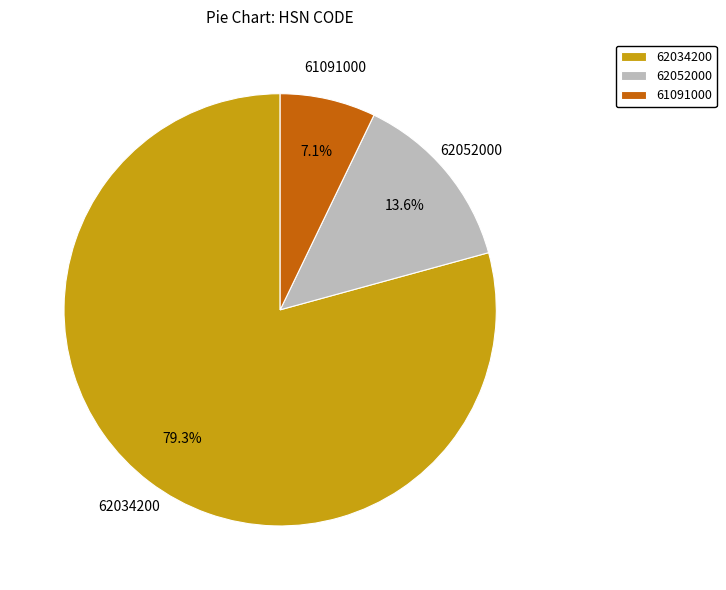

To the nearest percent, what portion does 62034200 represent?

79%